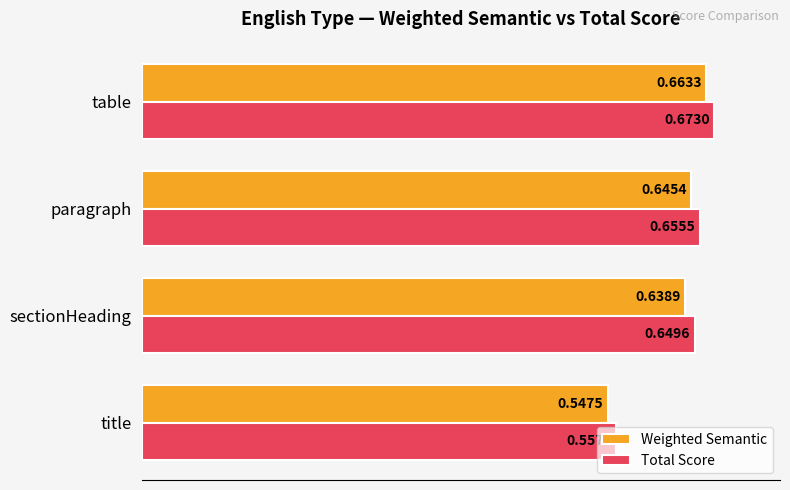

Which category has the highest value across all series?

table